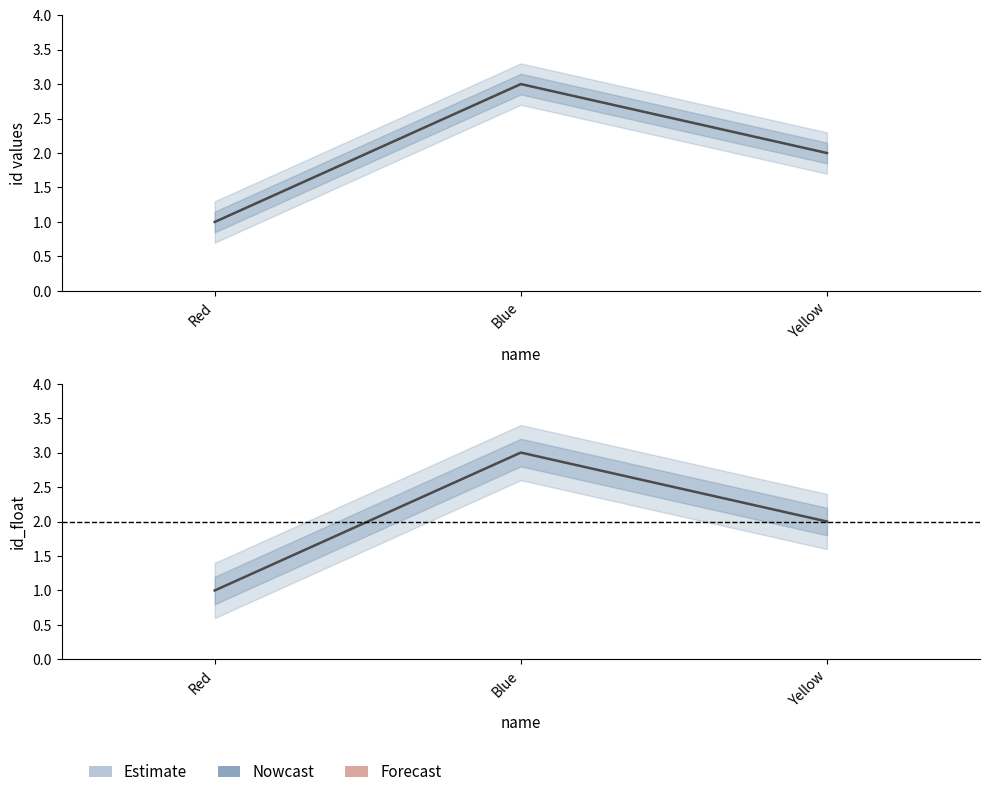

At how many categories does at least one series exceed 2?

1